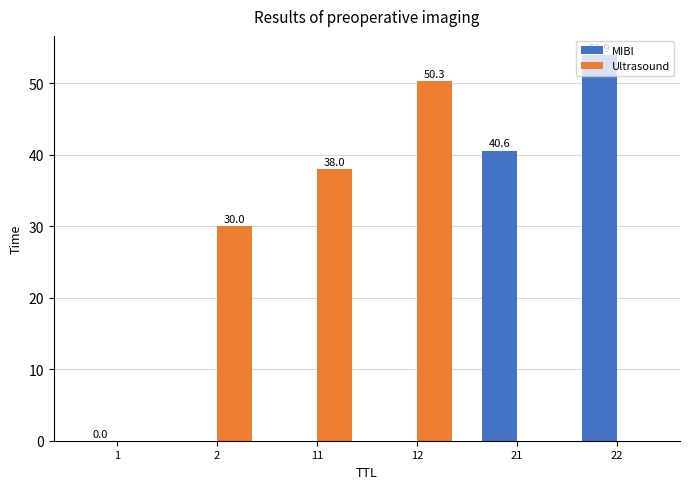

Between 1 and 12, which series saw the biggest shift?

Ultrasound